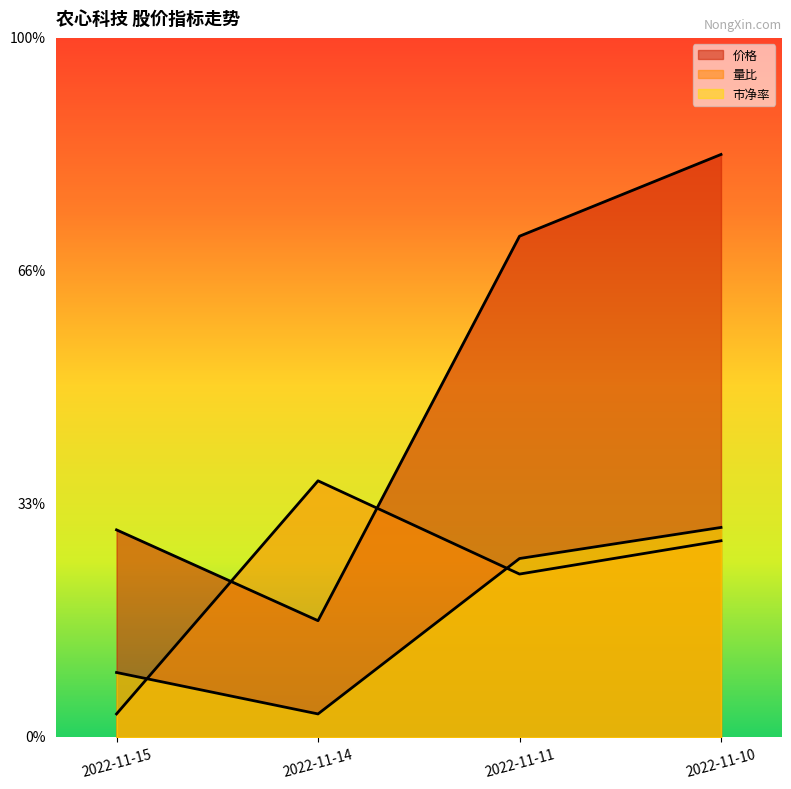

List the labels in order of 量比 value, largest first.

2022-11-14, 2022-11-10, 2022-11-11, 2022-11-15